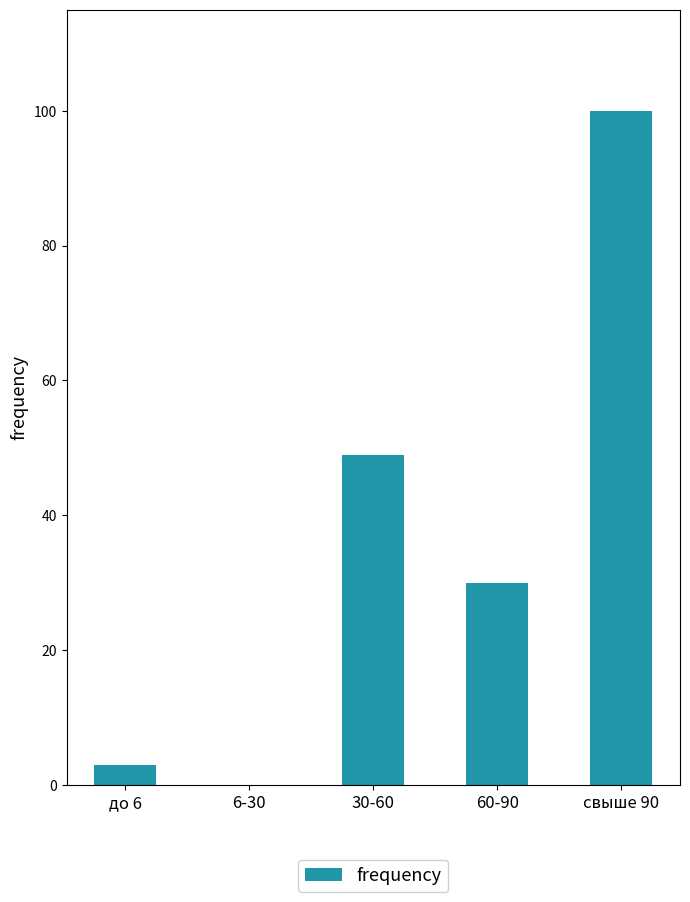

Is it true that the value at свыше 90 is 100?

True